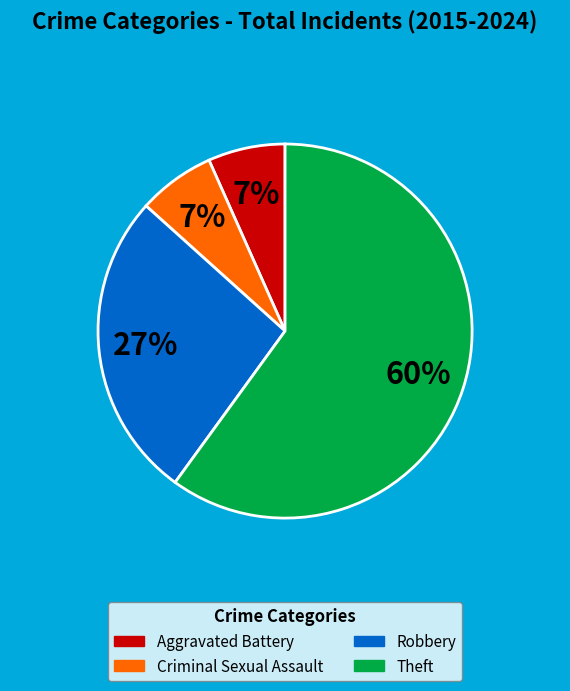

How many slices are in this pie chart?

4